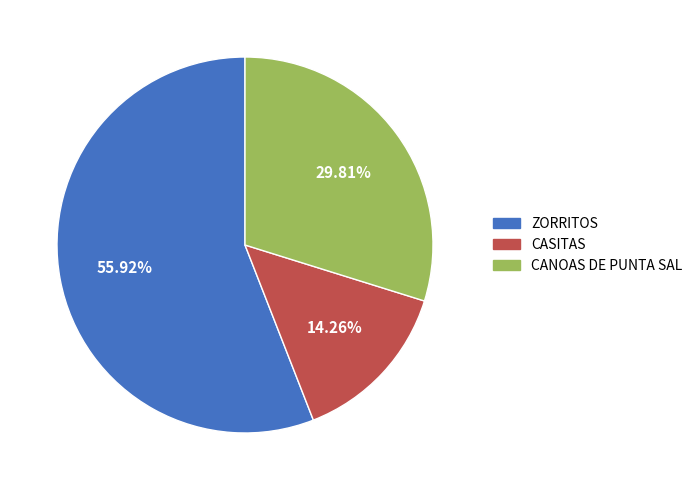

How many segments does this pie chart have?

3